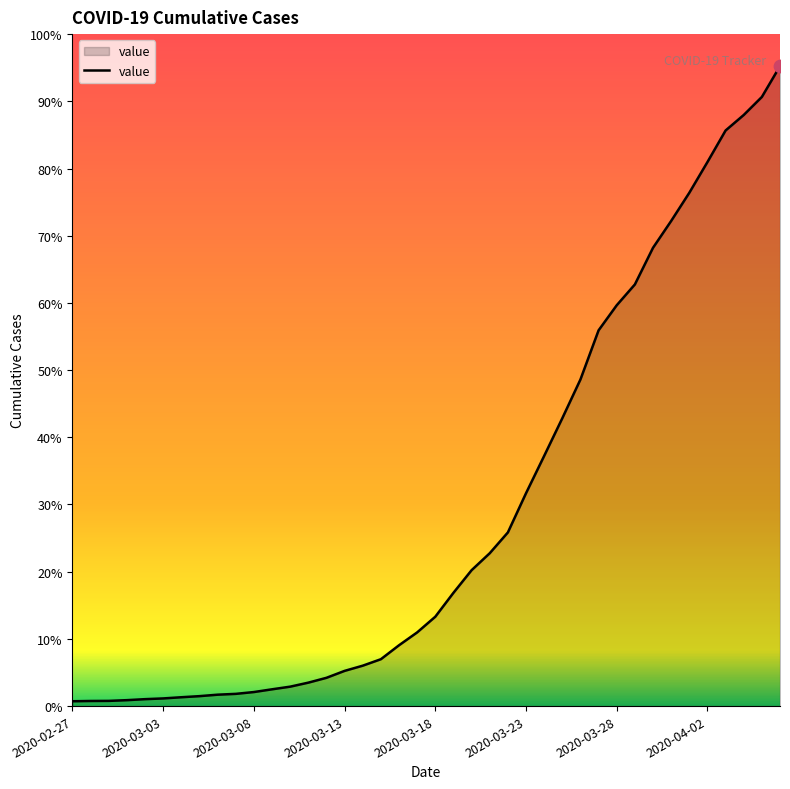

Is this an area chart (filled region under the line)?

Yes